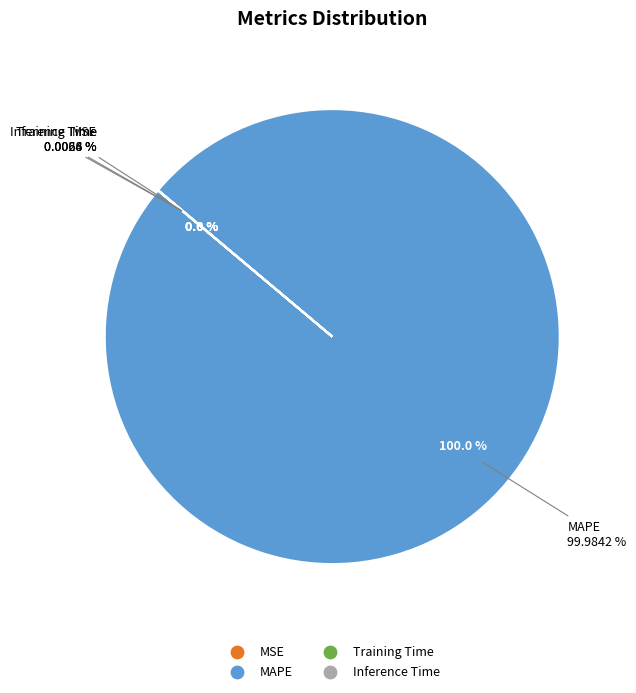

Is there any slice that represents more than half of the pie?

Yes